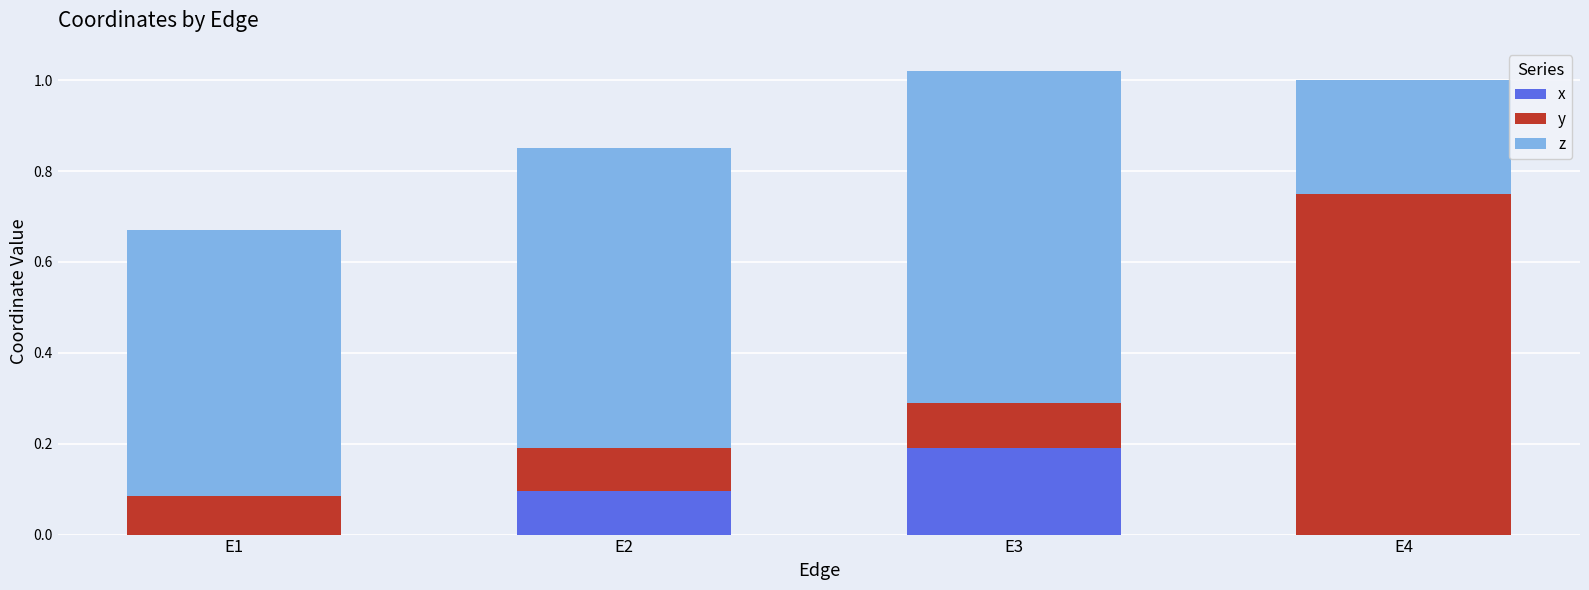

The x series shows 0.1 at E1. True or false?

False